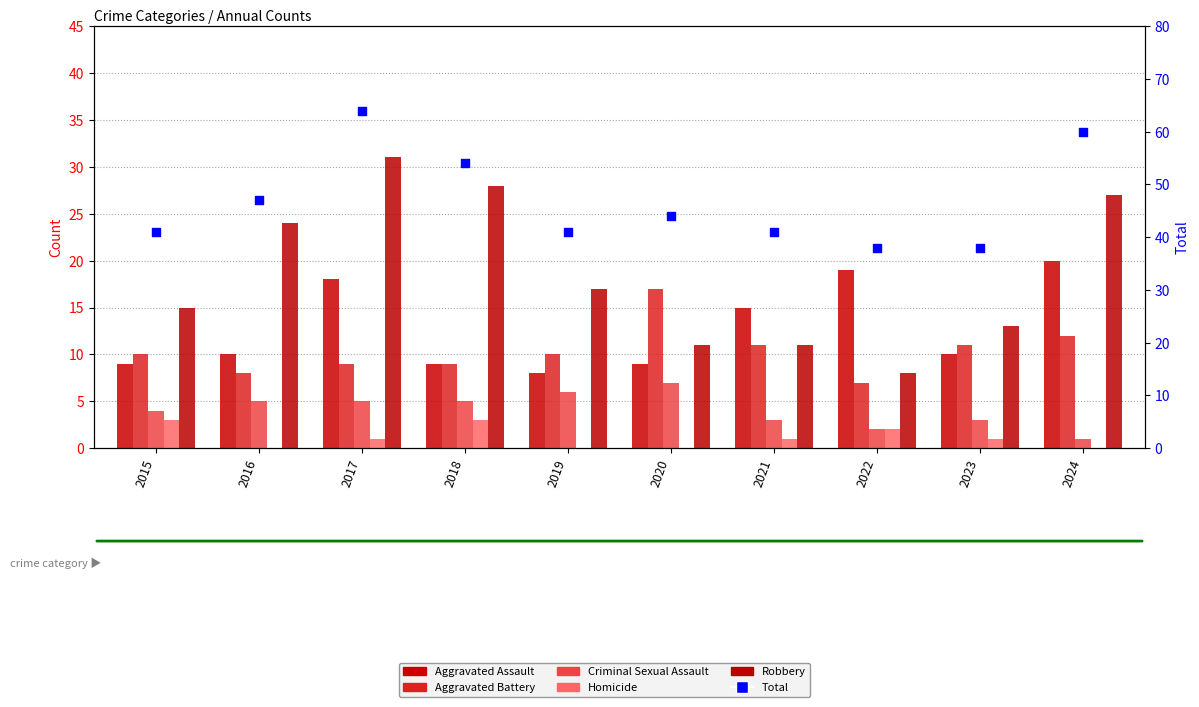

What is the total value across all series at 2015?

82